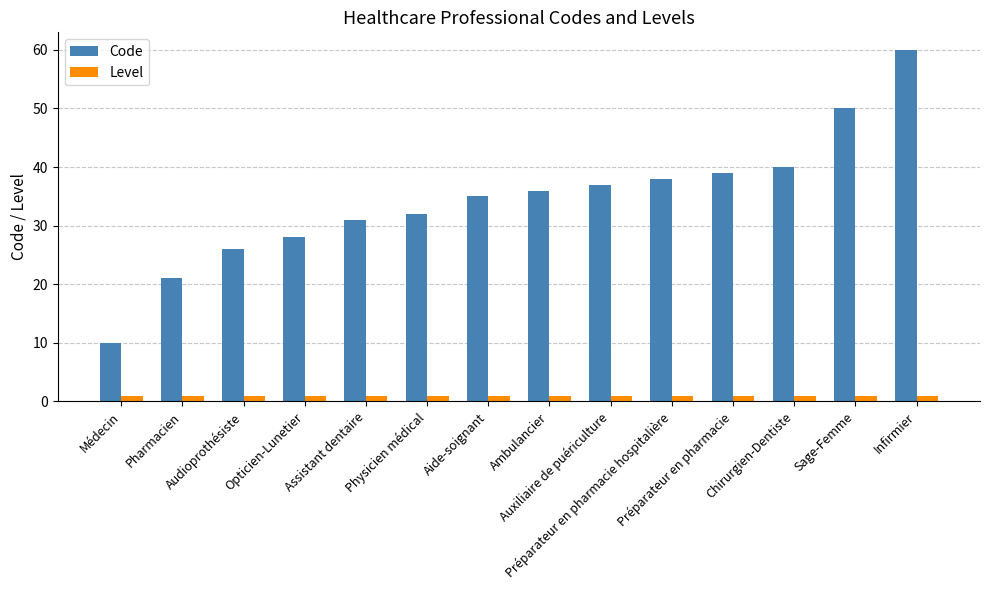

Which series changed the most between Audioprothésiste and Opticien-Lunetier?

Code